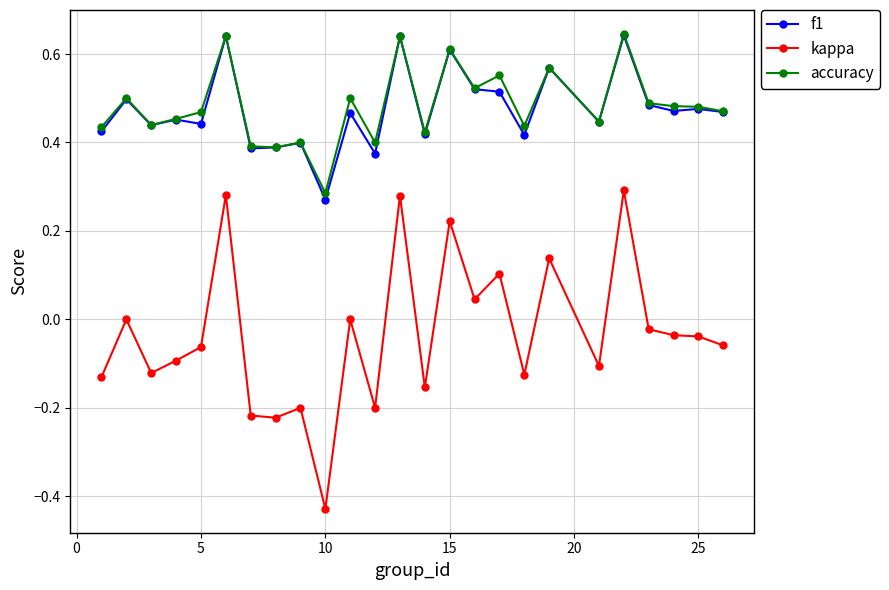

True or false: accuracy and kappa cross at least once.

False